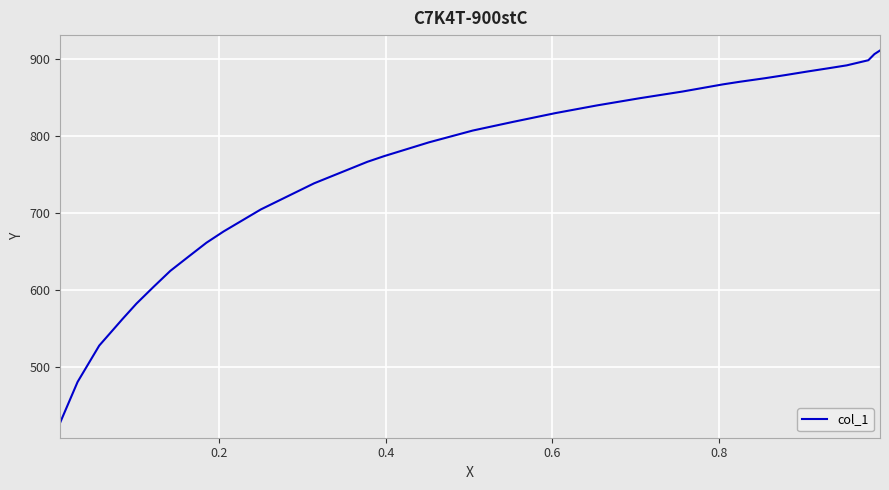

What is the maximum value shown in the chart?

911.0